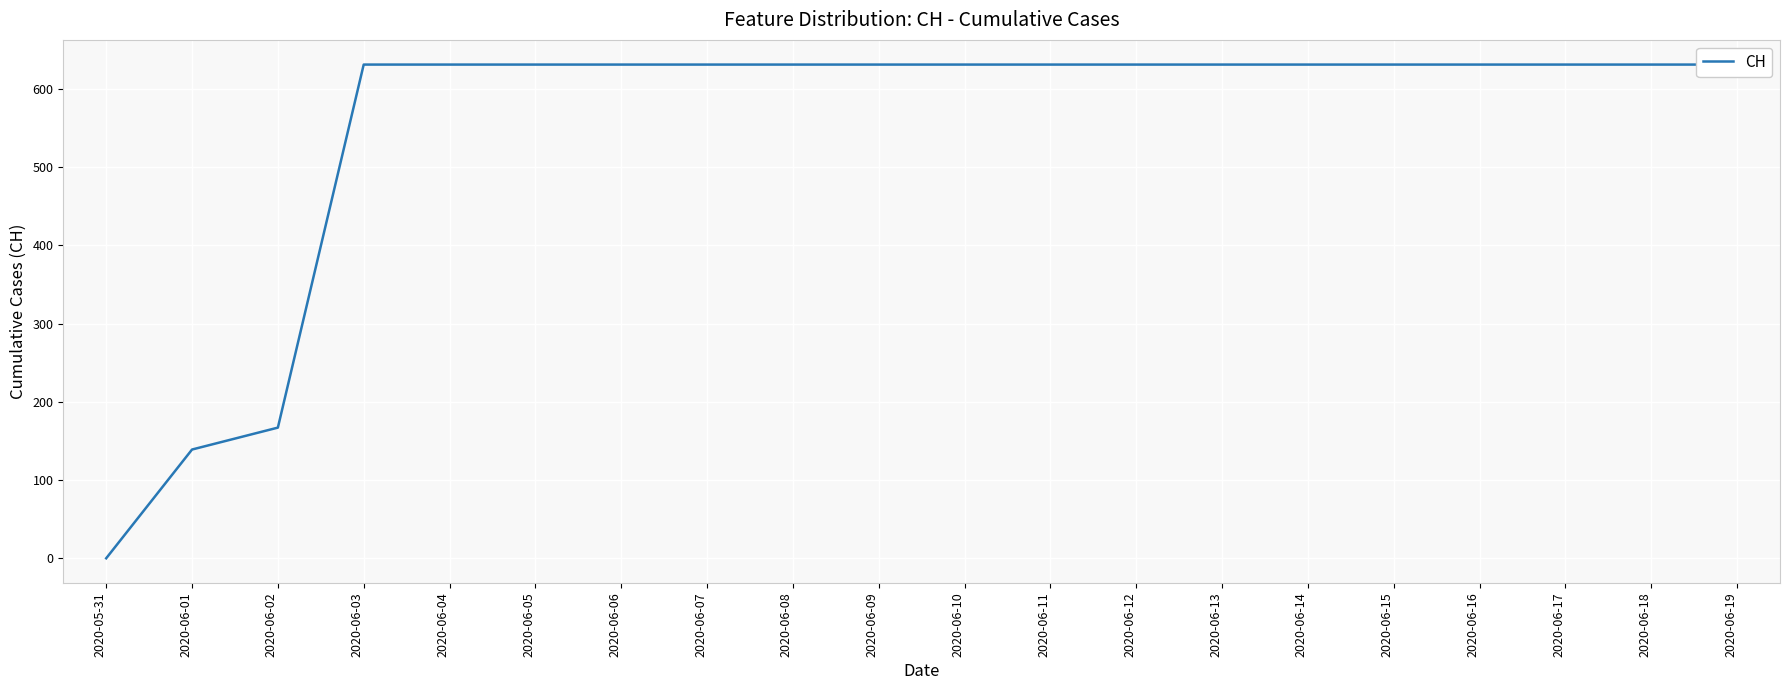

The chart shows a value of 631 at 2020-06-05. True or false?

True